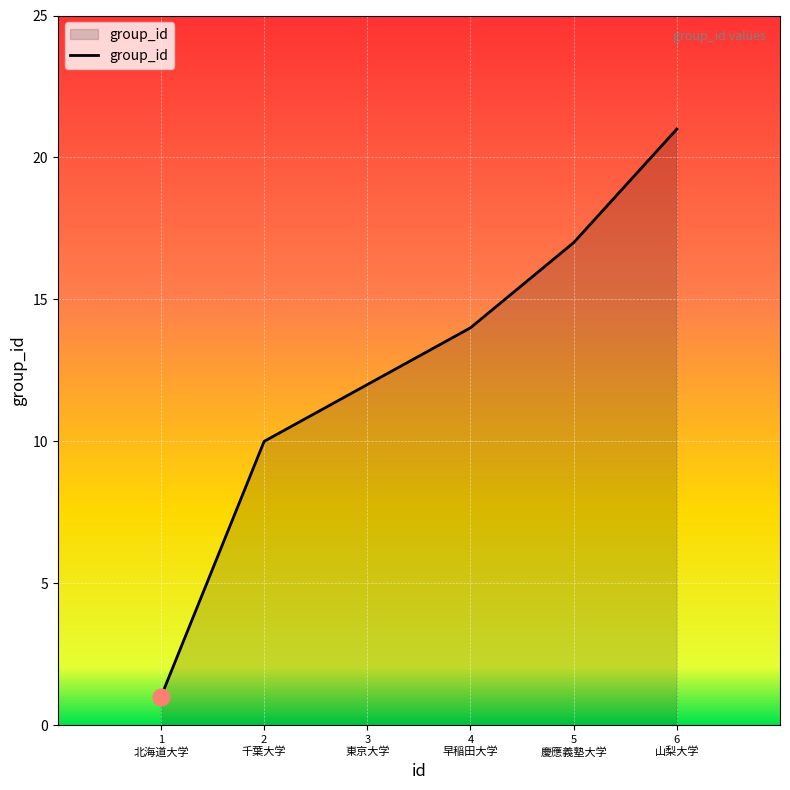

What is the sum of all values?

75